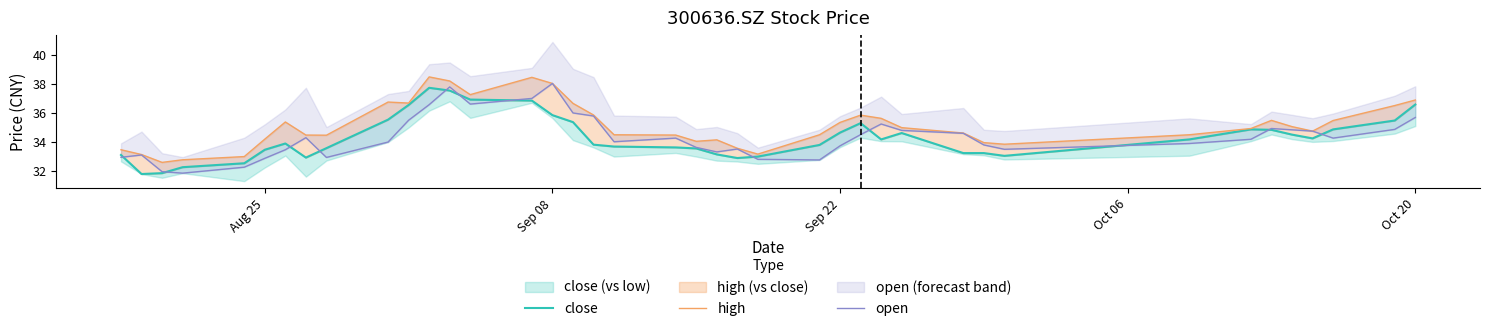

True or false: high has a value of 60.7 at 35.

False